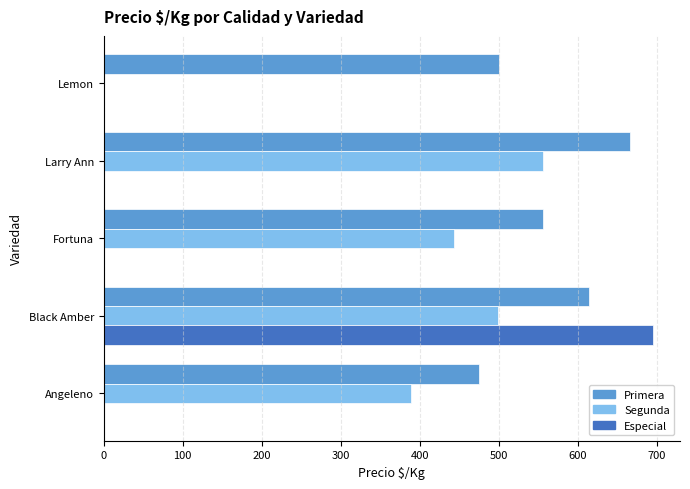

Between Angeleno and Black Amber, which series saw the biggest shift?

Especial